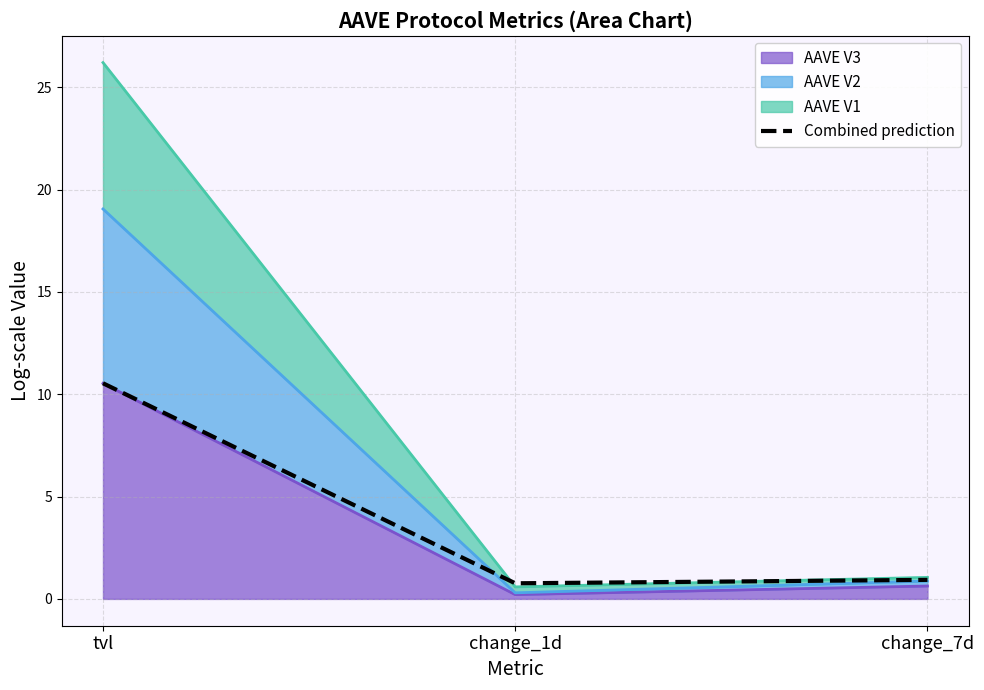

Rank the categories by value from highest to lowest.

tvl, change_7d, change_1d